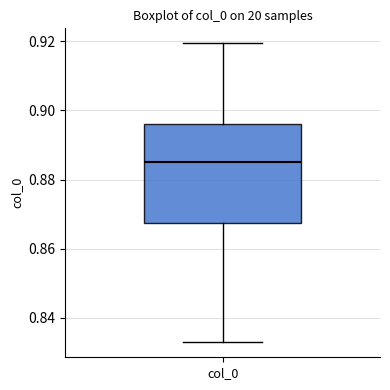

Read this box plot against the y-axis: the position of the median line, the range covered by the box, and the ends of both whiskers. The values are not printed on the chart, so give them approximately, as read against the axis.

median 0.884, box 0.868 to 0.896, whiskers 0.832 to 0.920